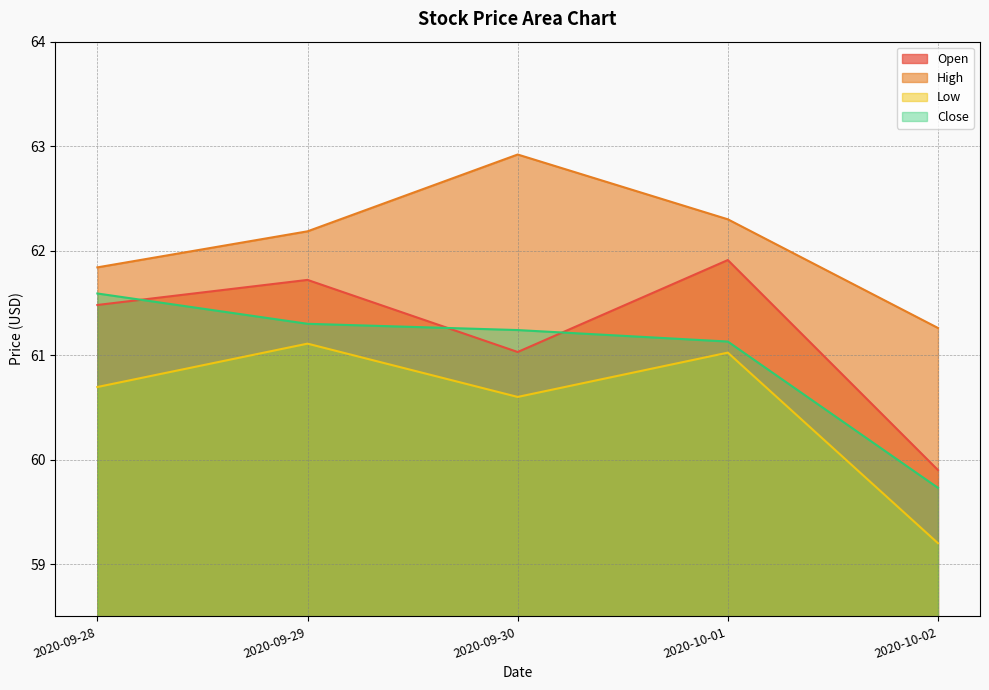

True or false: Low and Open intersect in this chart.

False